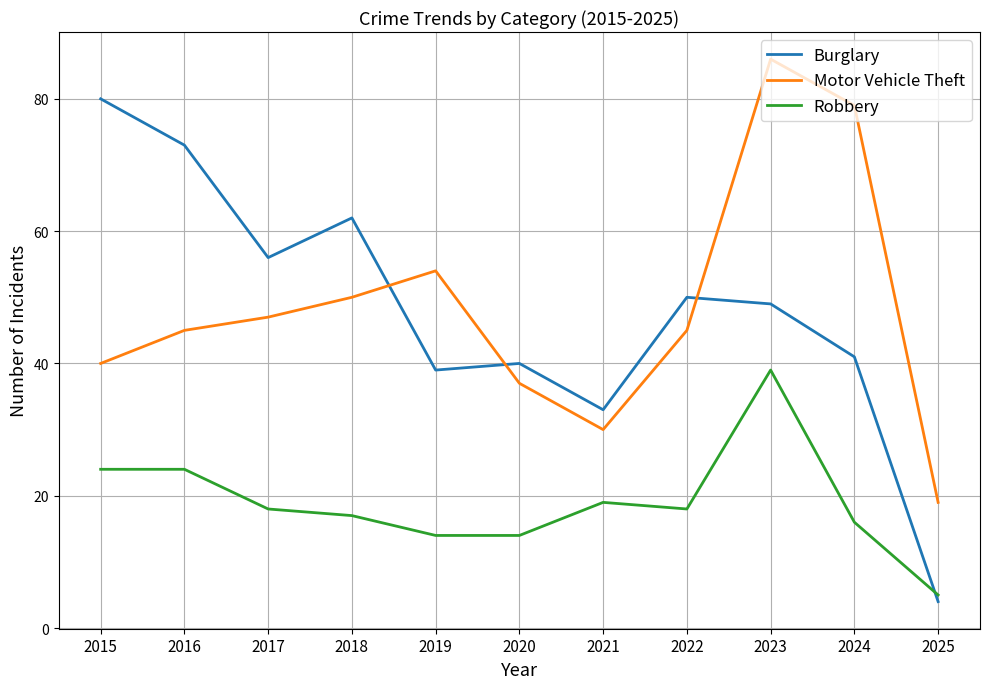

At which category is the sum across all series the highest?

2023